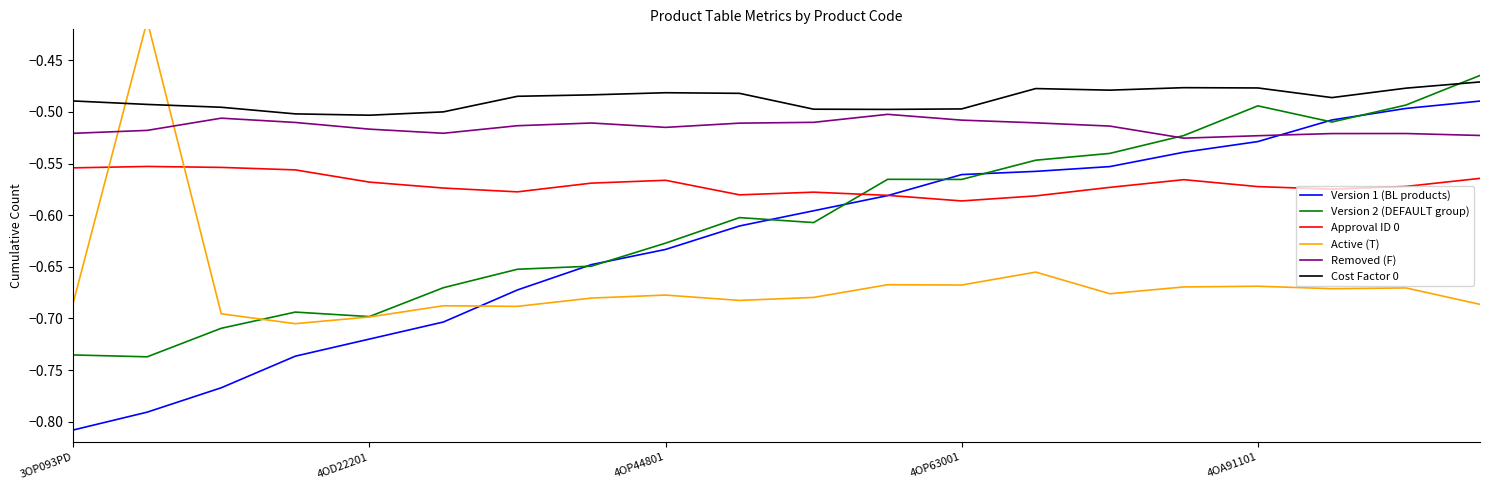

Is it true that Approval ID 0 equals -0.4 at 4OD22201?

False